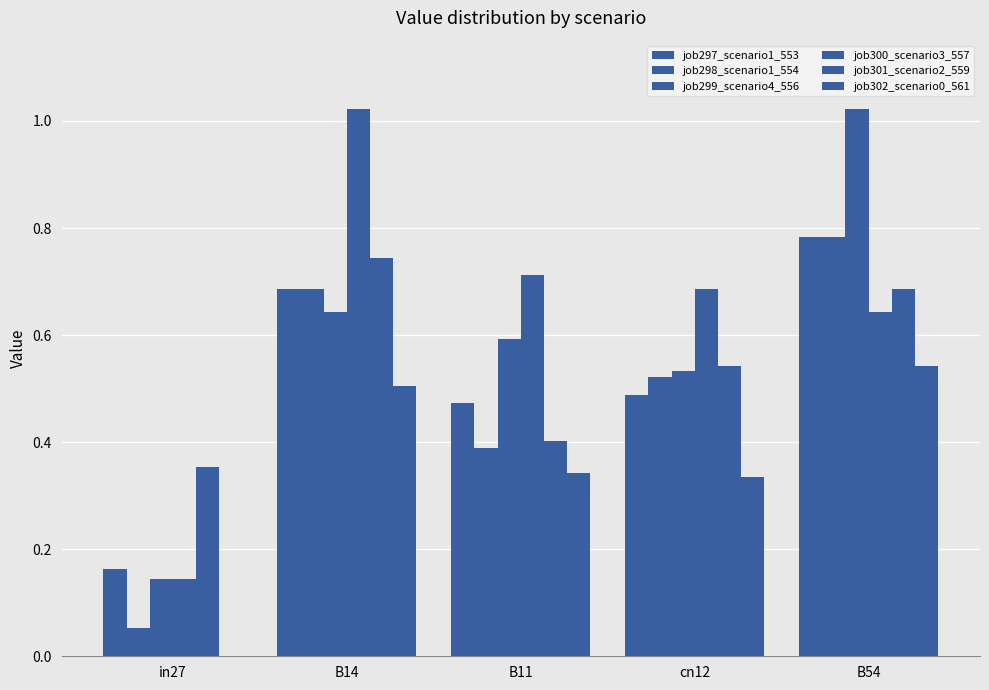

Reading left to right, list all the values displayed in this chart.

job297_scenario1_553: 0.2	0.7	0.5	0.5	0.8
job298_scenario1_554: 0.1	0.7	0.4	0.5	0.8
job299_scenario4_556: 0.1	0.6	0.6	0.5	1.0
job300_scenario3_557: 0.1	1.0	0.7	0.7	0.6
job301_scenario2_559: 0.4	0.7	0.4	0.5	0.7
job302_scenario0_561: 0.0	0.5	0.3	0.3	0.5